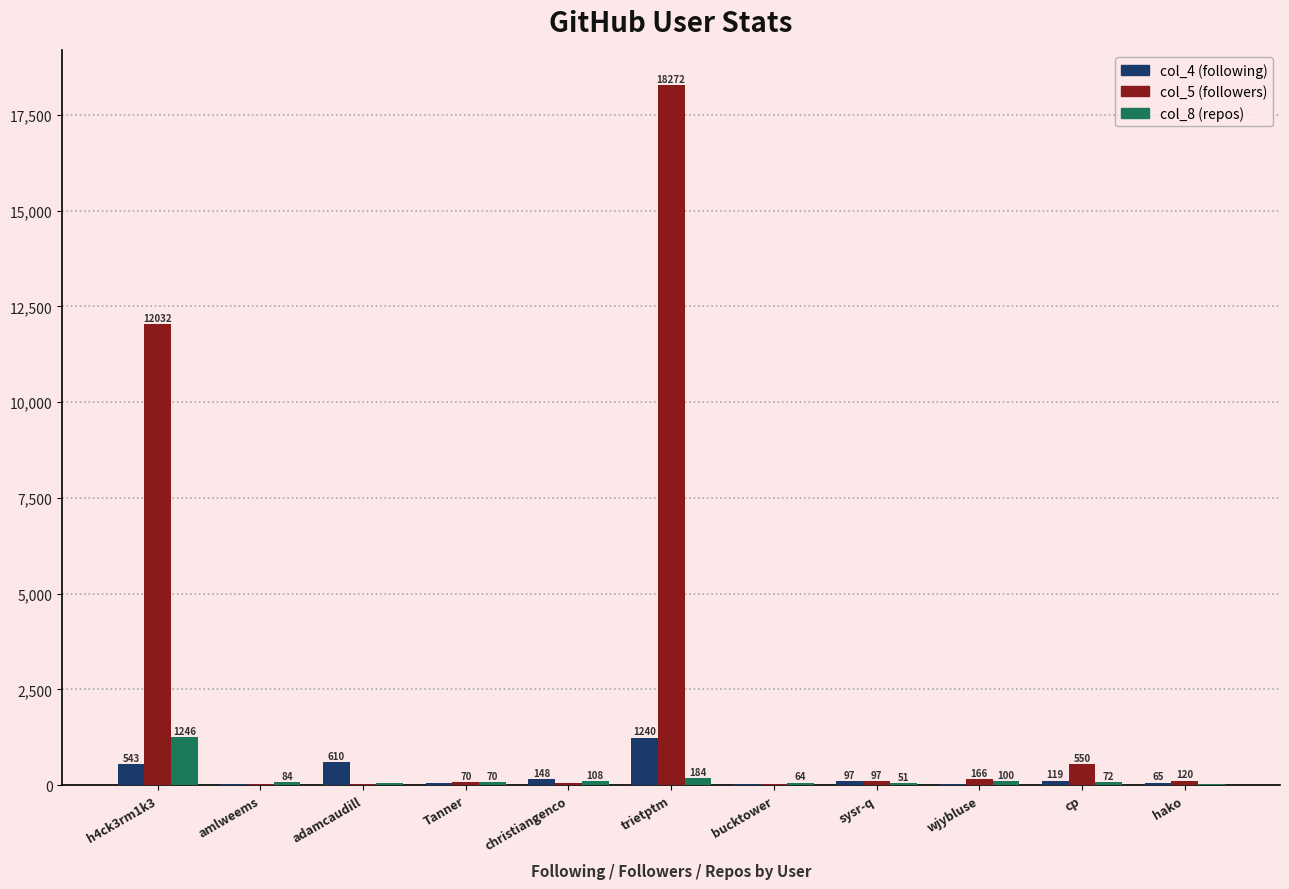

Reading left to right, extract all data points from this chart.

col_4 (following): 543	36	610	44	148	1240	16	97	41	119	65
col_5 (followers): 12032	16	17	70	45	18272	19	97	166	550	120
col_8 (repos): 1246	84	46	70	108	184	64	51	100	72	25